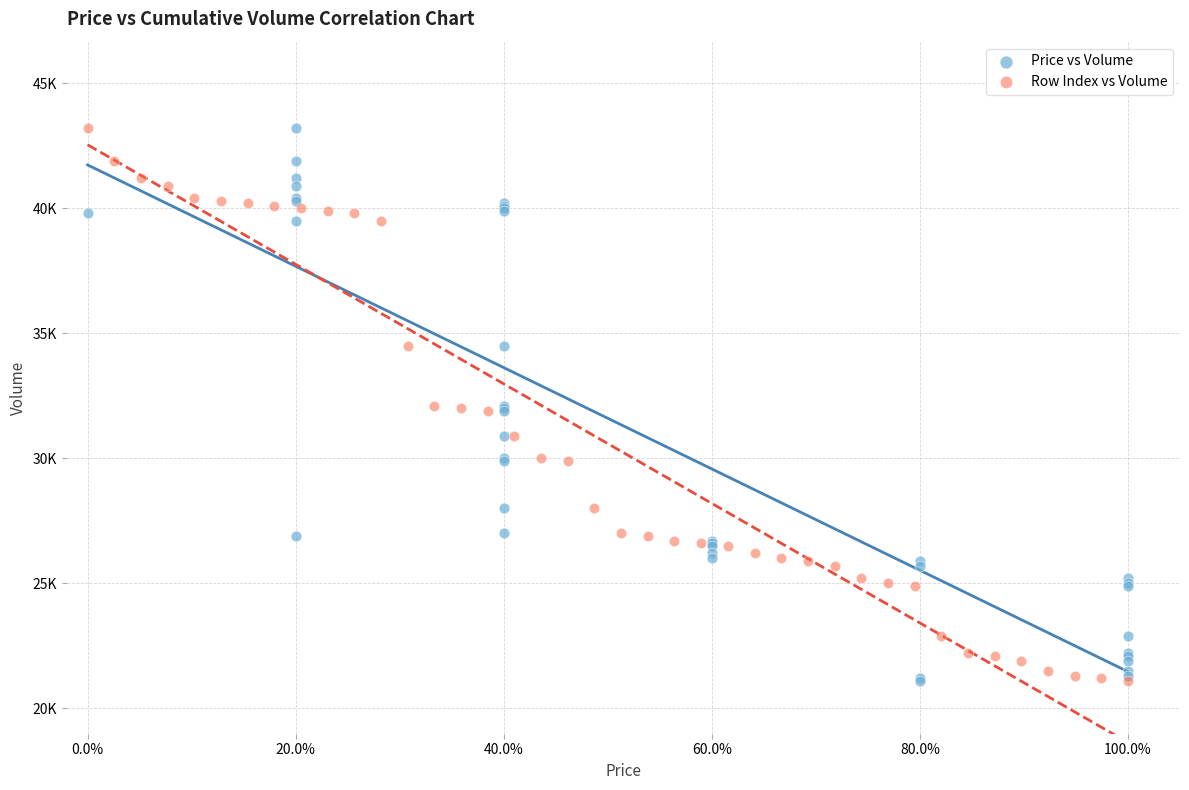

What are all the series names shown in the legend?

Price vs Volume, Row Index vs Volume